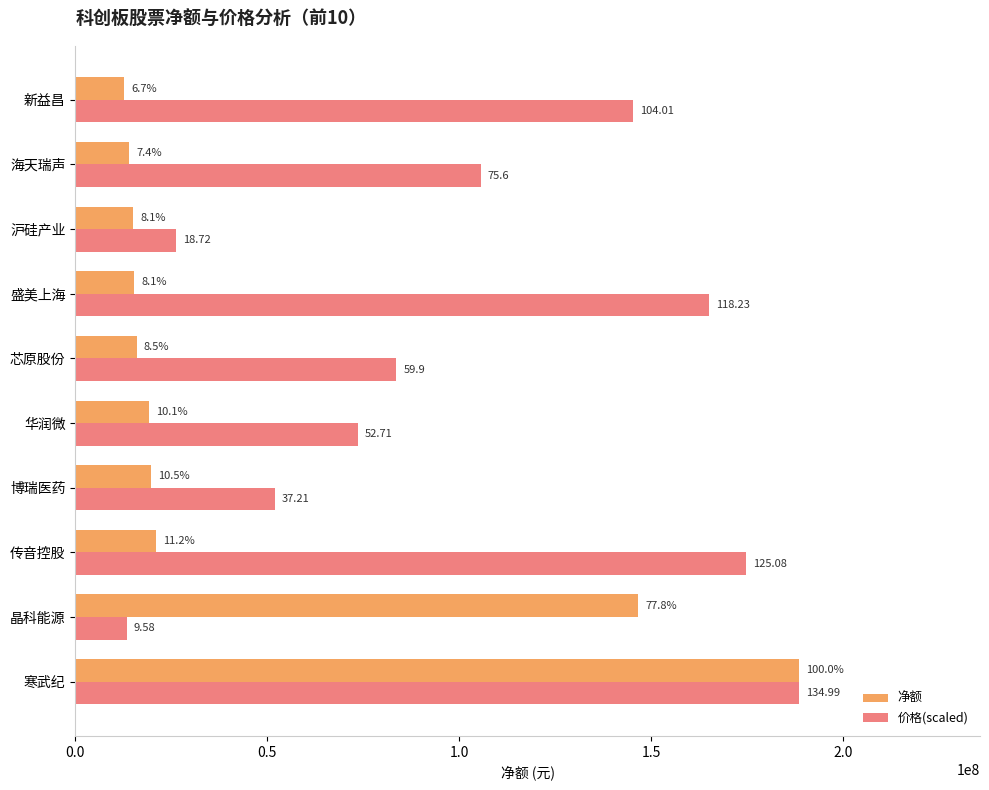

What is the average value of the 净额 series?

46820905.7